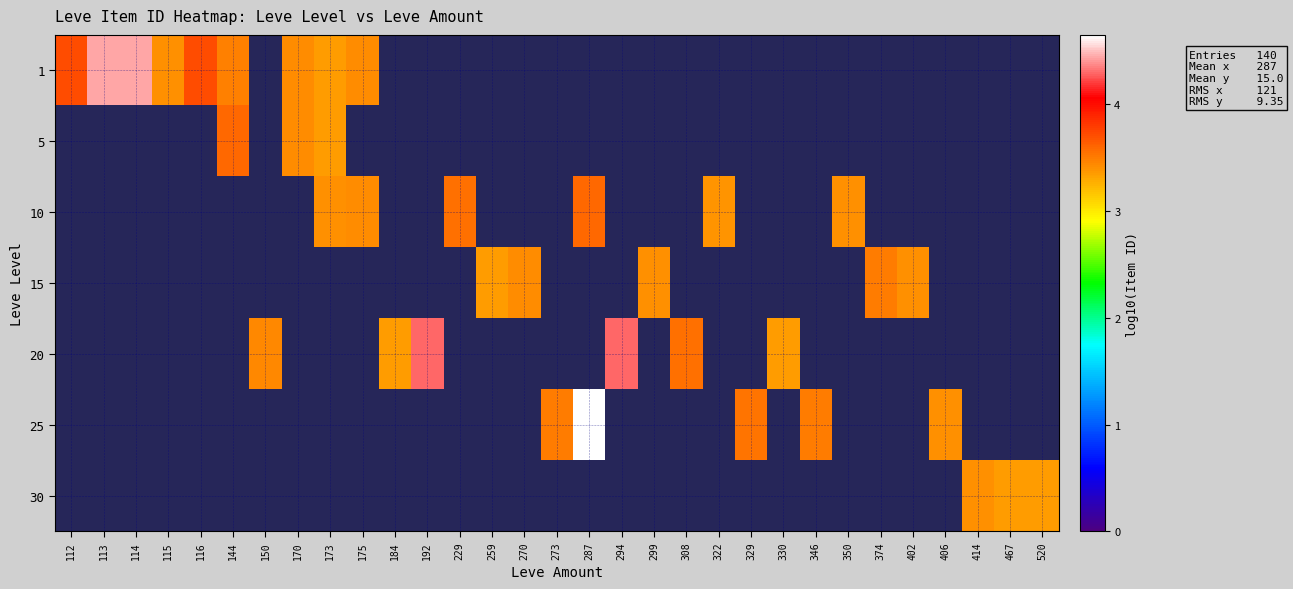

At which category does the chart reach its minimum across all series?

173